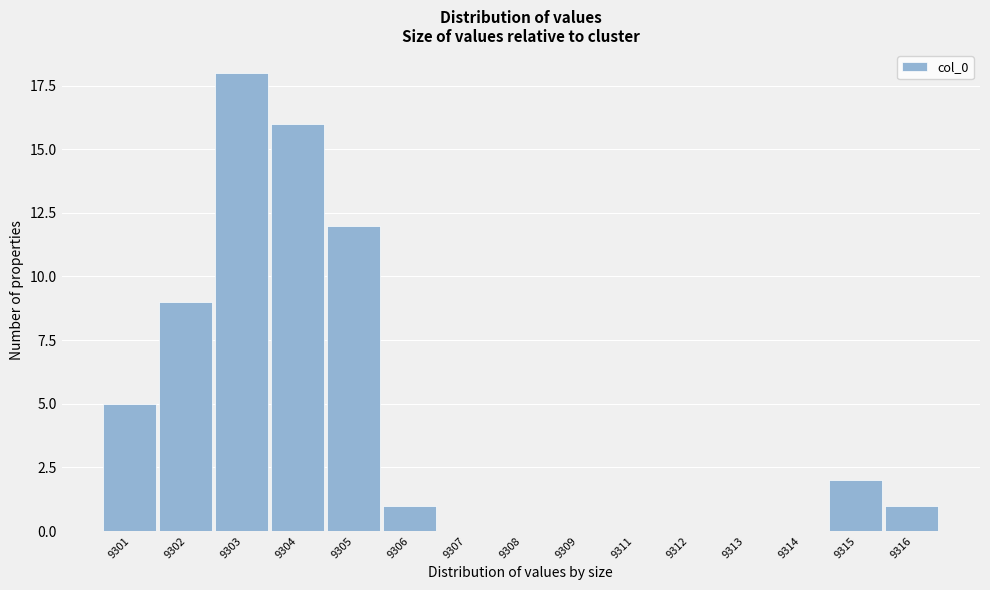

Reading left to right, what are all the values shown in this chart?

9301=5	9302=9	9303=18	9304=16	9305=12	9306=1	9307=0	9308=0	9309=0	9311=0	9312=0	9313=0	9314=0	9315=2	9316=1